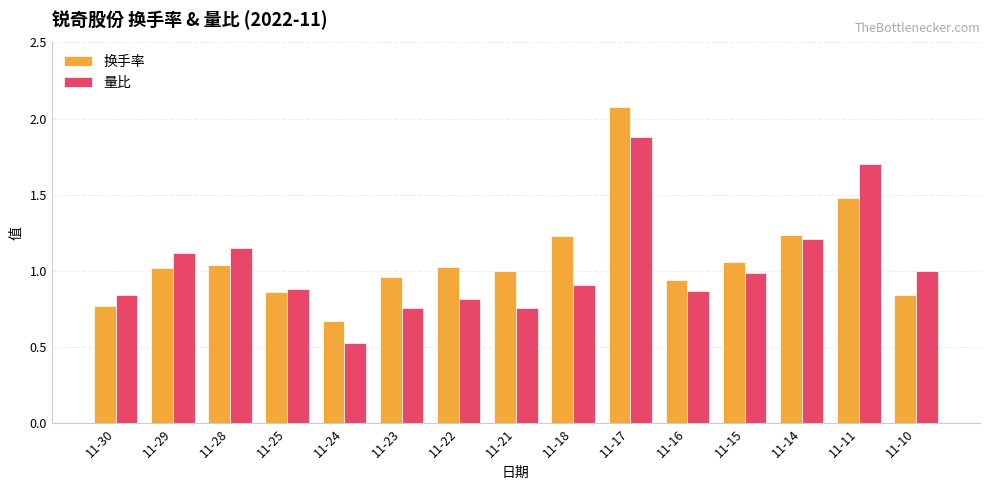

What is the maximum value shown in the chart?

2.1